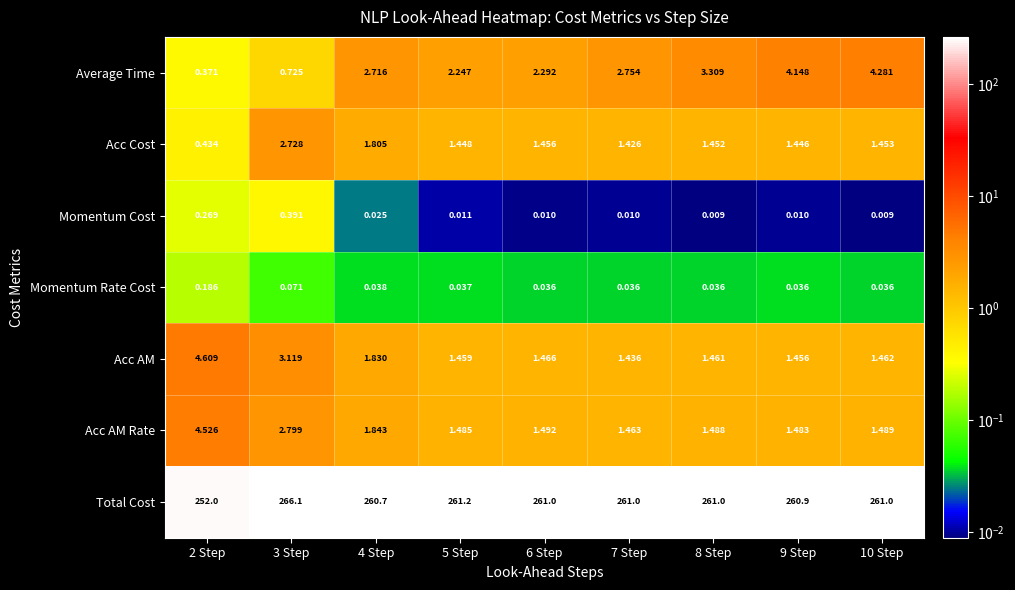

At how many categories does at least one series exceed 199?

9